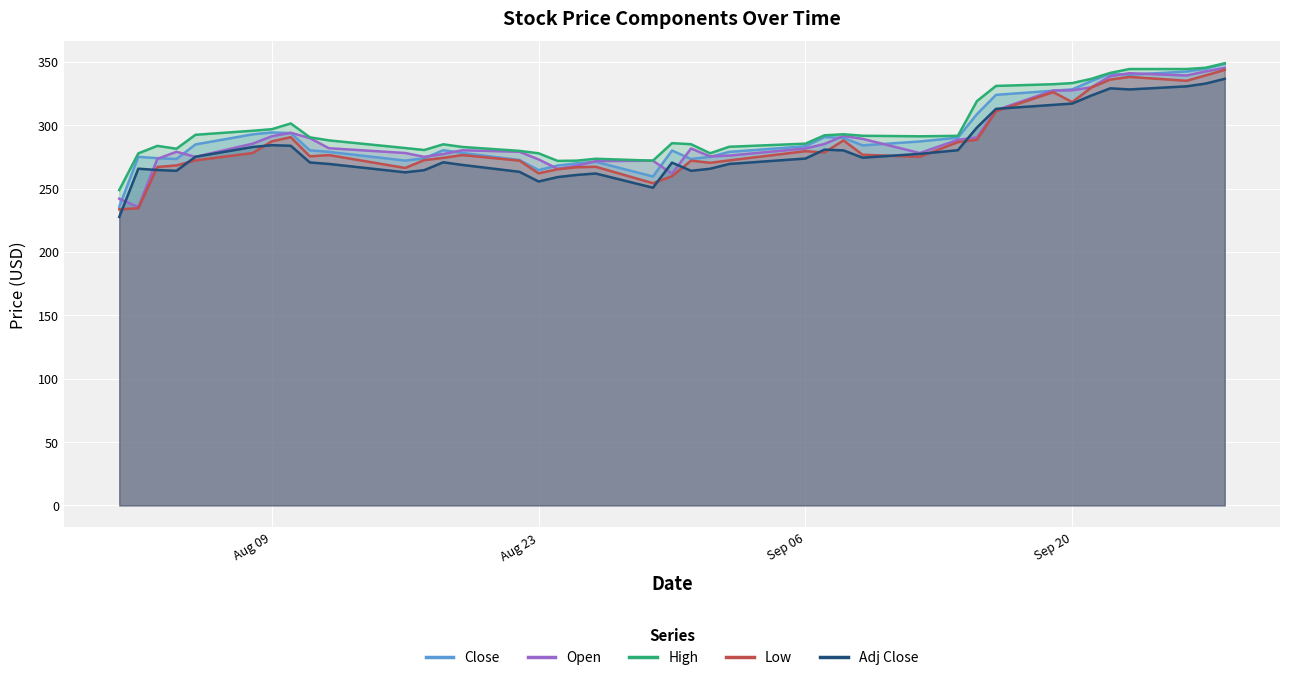

Which series has the widest spread of values?

Close